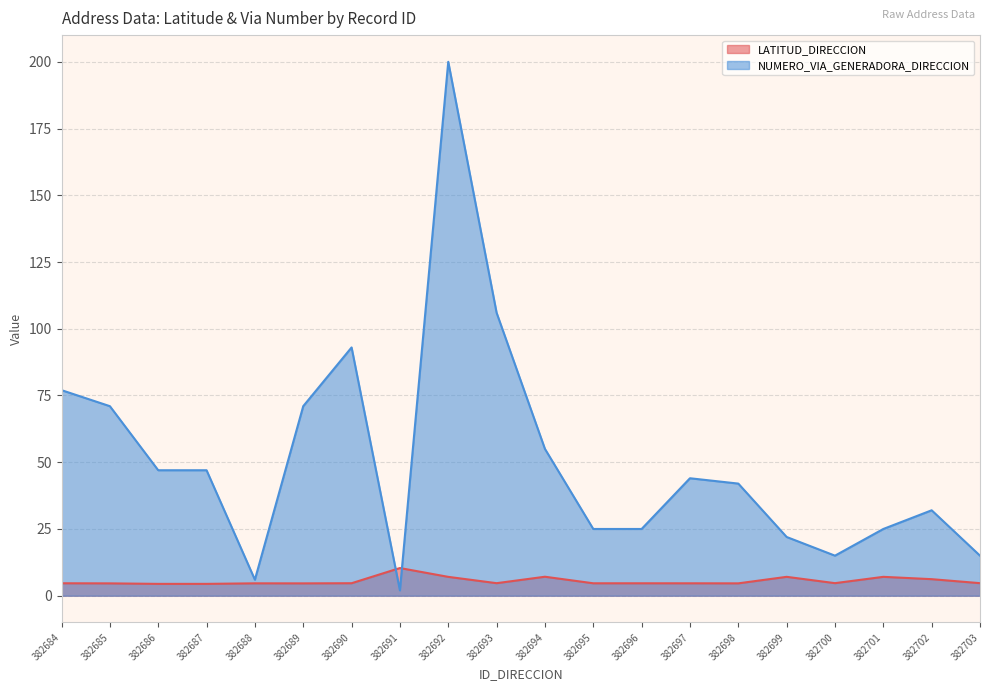

Rank the series by their average value, from lowest to highest.

LATITUD_DIRECCION, NUMERO_VIA_GENERADORA_DIRECCION